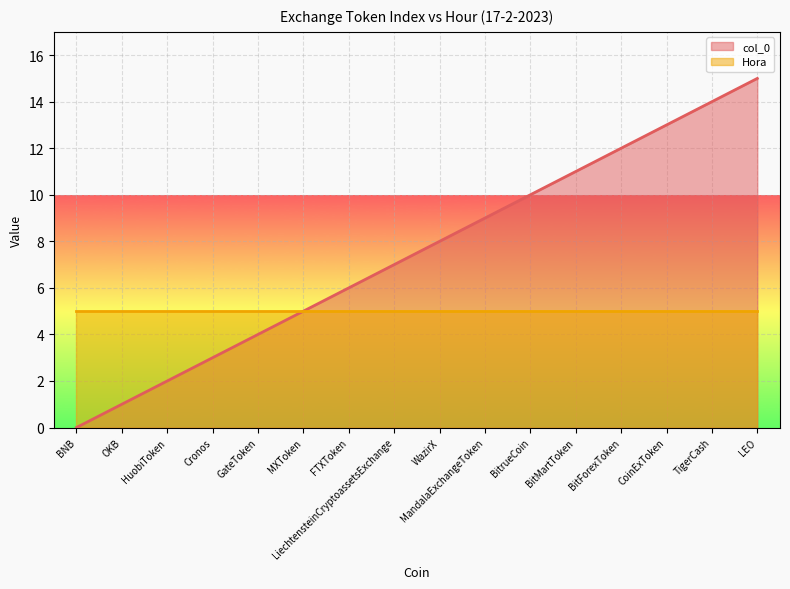

What is the difference between the maximum and minimum values?

15